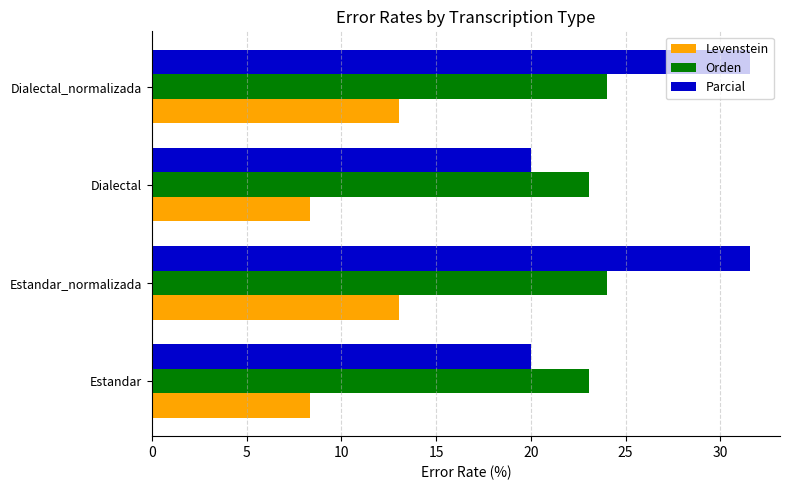

What is the smallest value displayed?

8.3